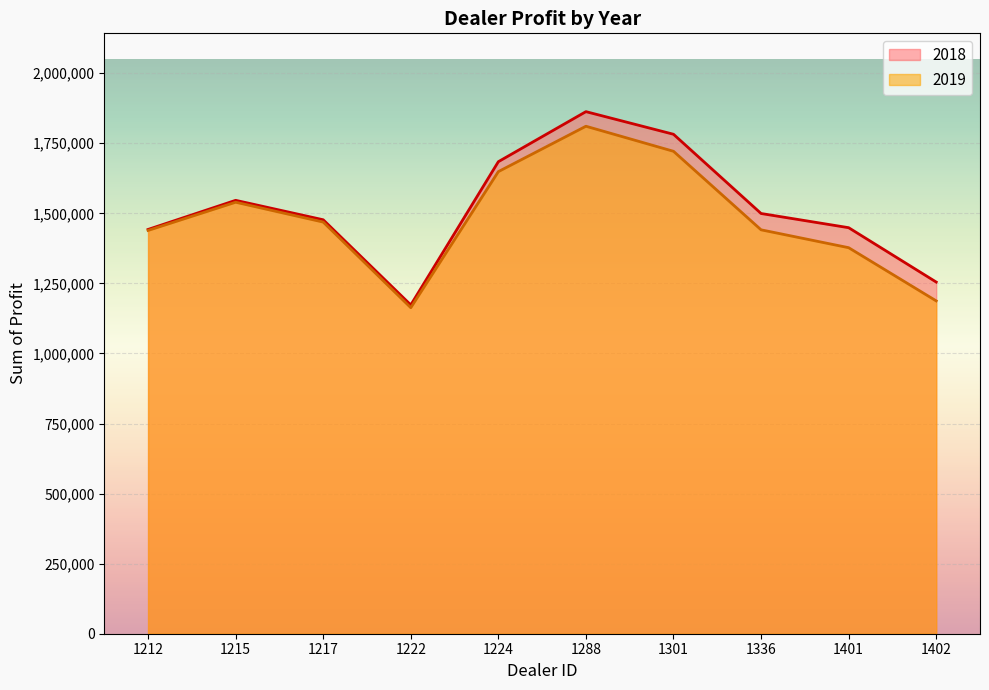

What is the highest value of the 2019 series?

1810750.0